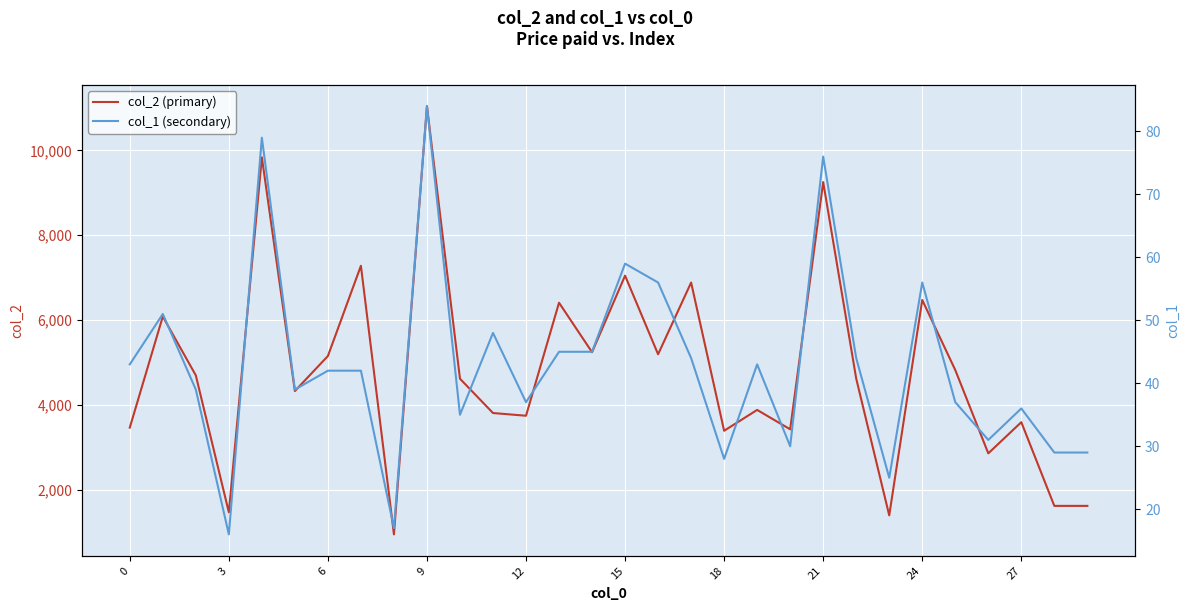

The value of col_2 (primary) at 3 is 1472. True or false?

True